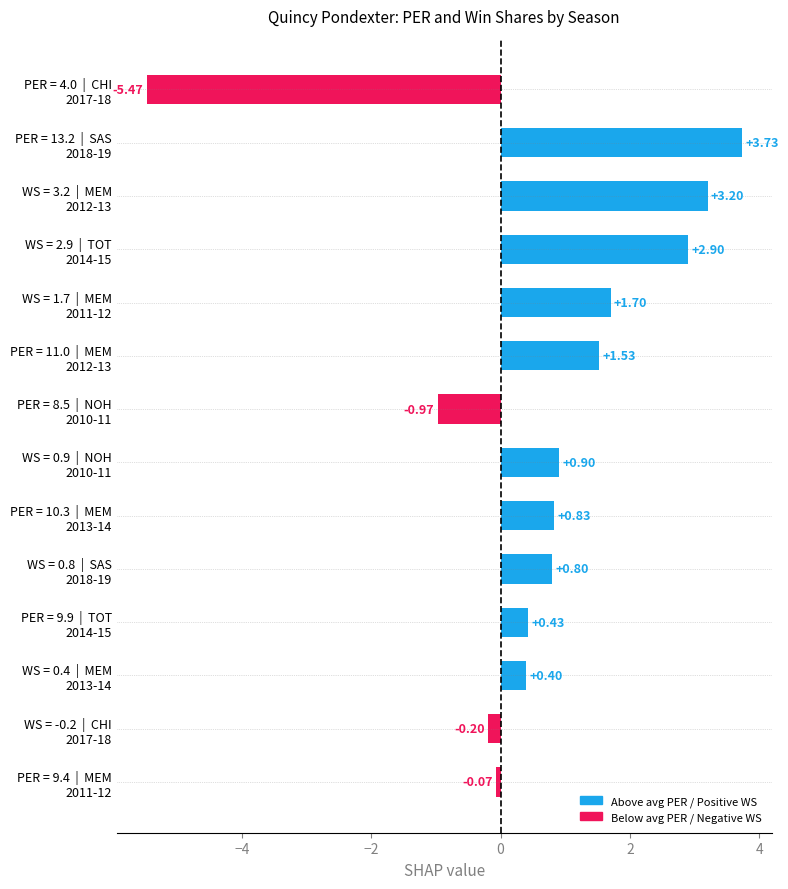

What is the sum of all values?

9.7